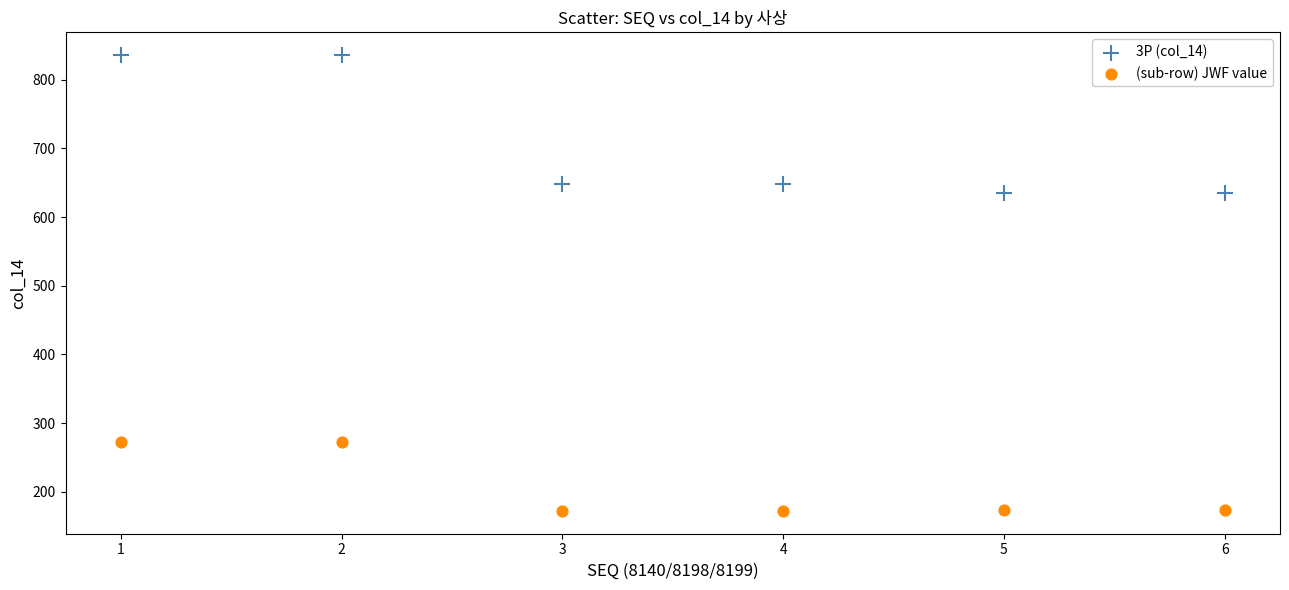

Which series contains the highest Y value?

3P (col_14)